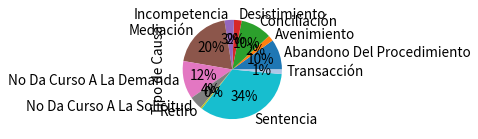

Is it true that Retiro is 9% of the pie?

False